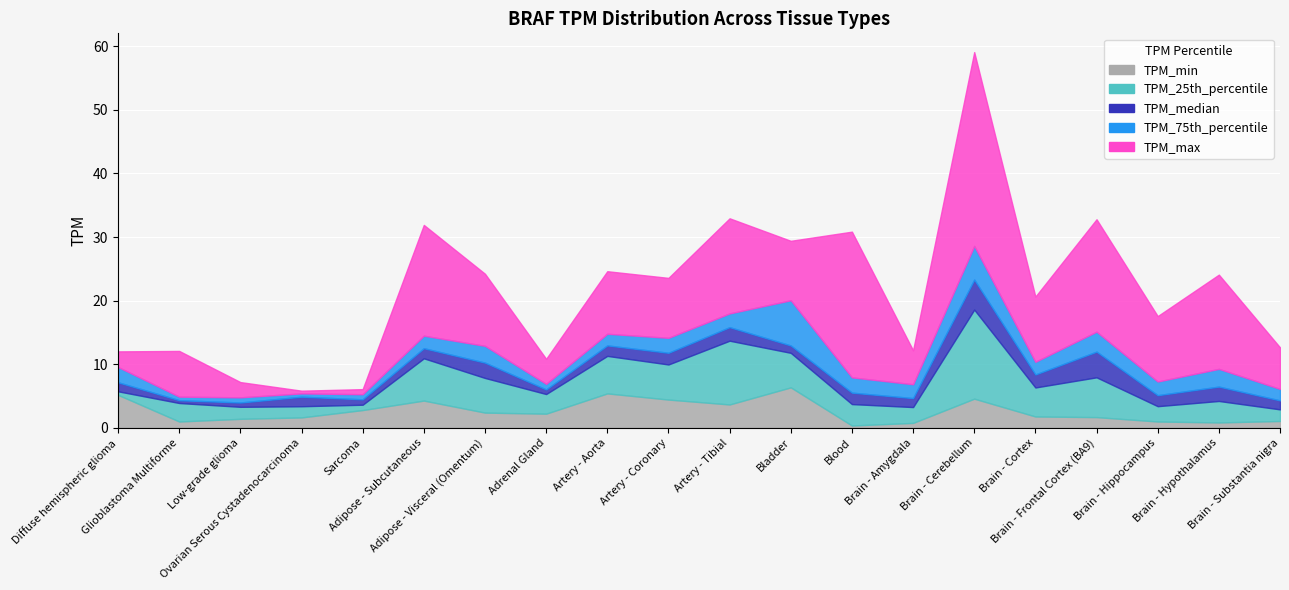

True or false: TPM_median and TPM_min cross at least once.

False